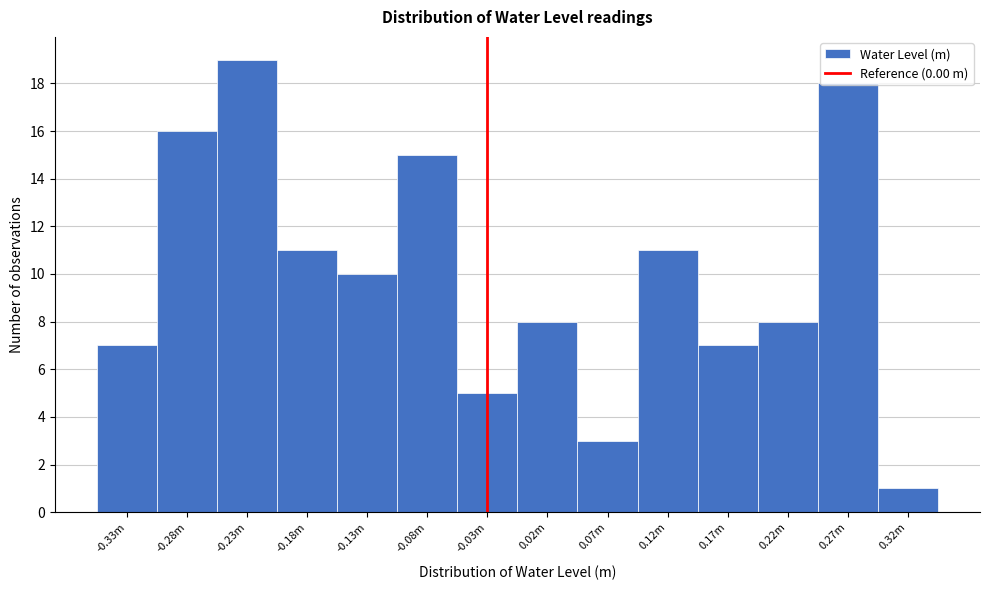

What is the approximate value at 0.17m?

7